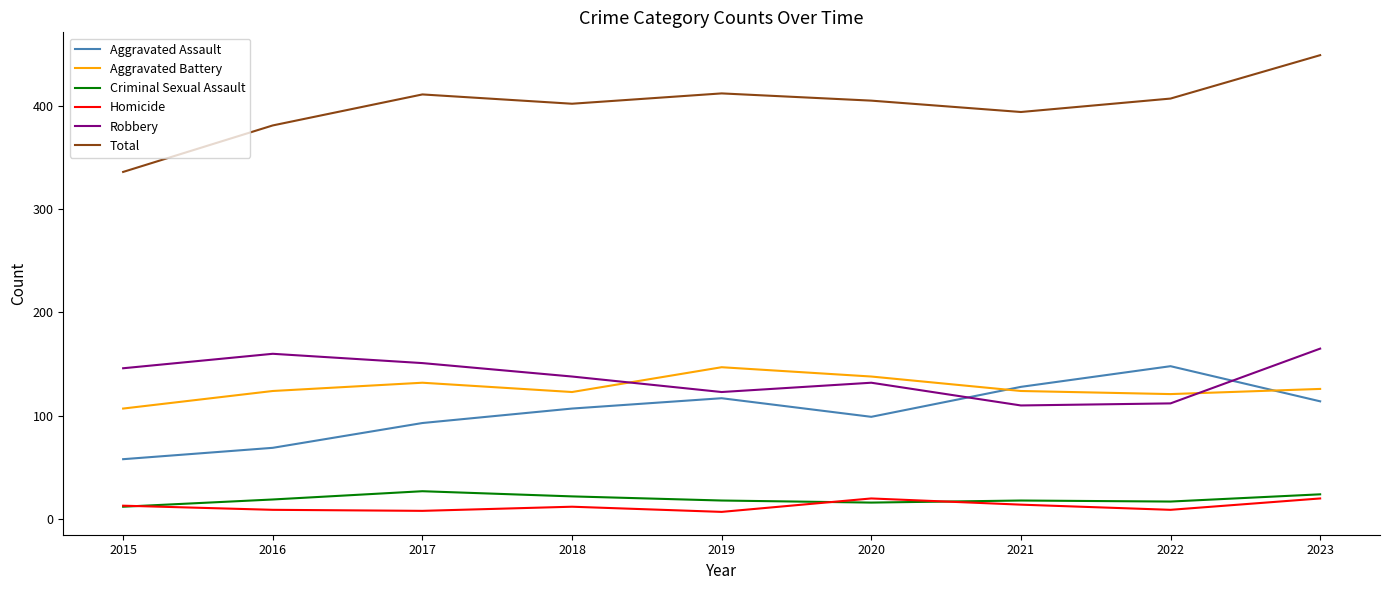

True or false: Aggravated Assault and Robbery cross at least once.

True